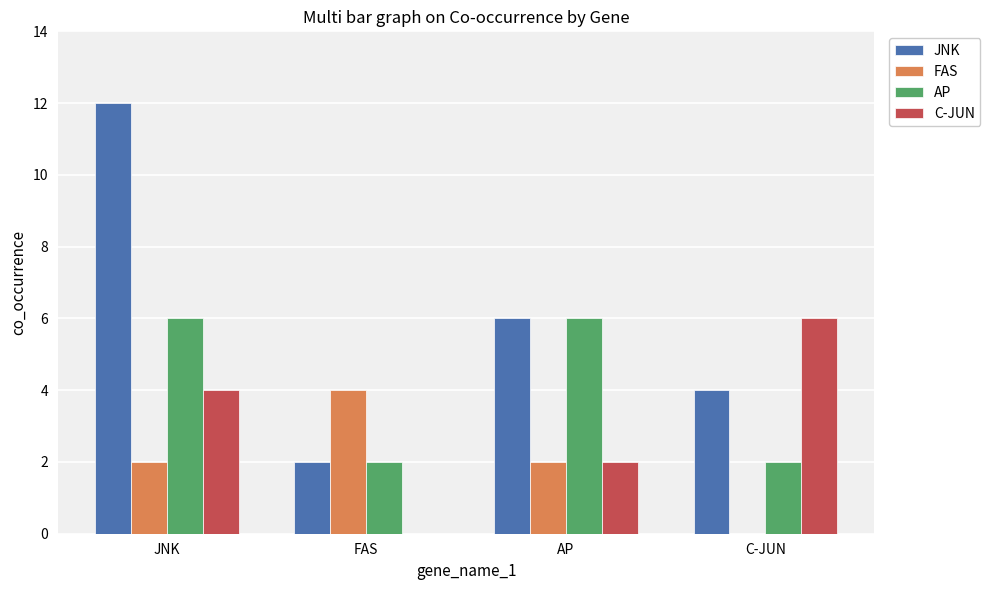

At which category does the chart reach its peak across all series?

JNK